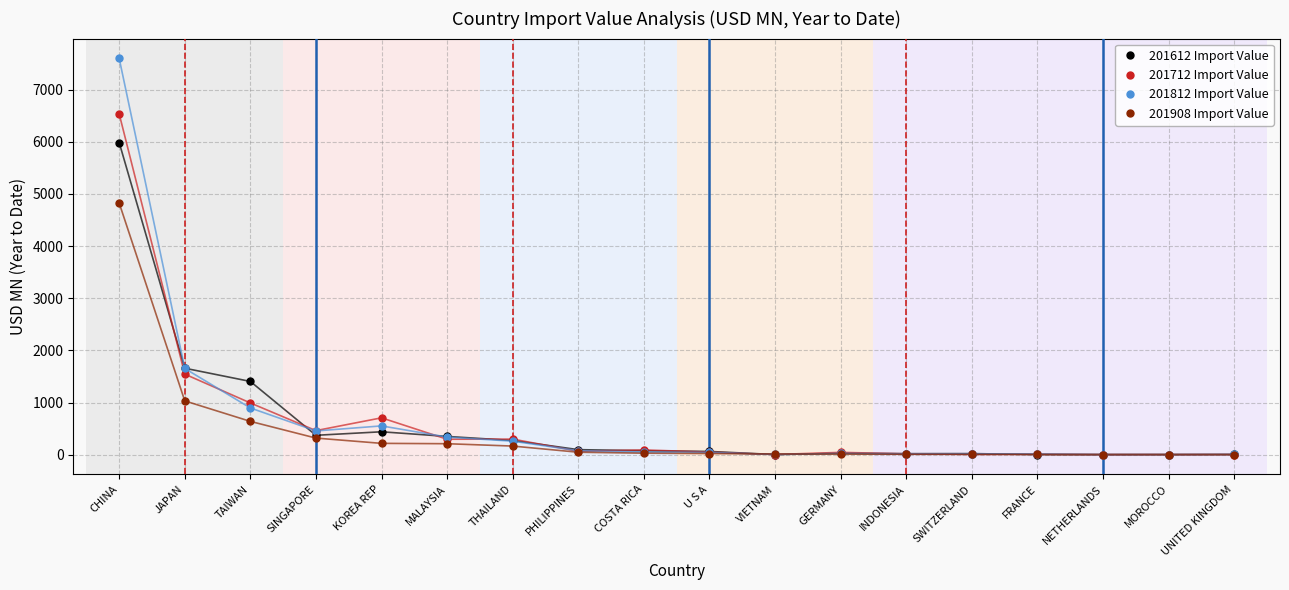

True or false: 201612 Import Value and 201712 Import Value intersect in this chart.

True